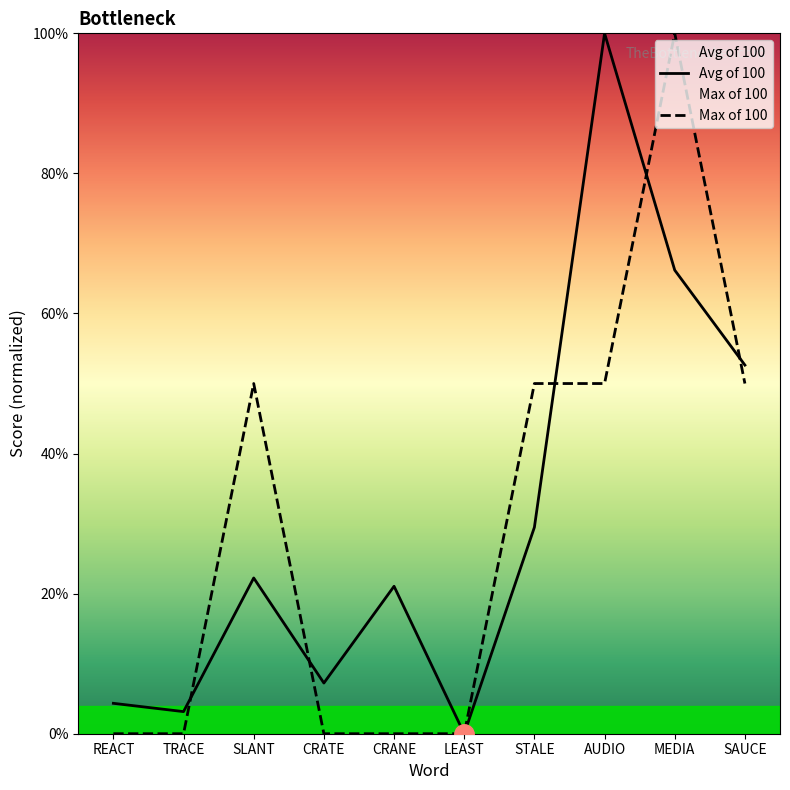

What is the difference between the Avg of 100 values at LEAST and SAUCE?

52.6